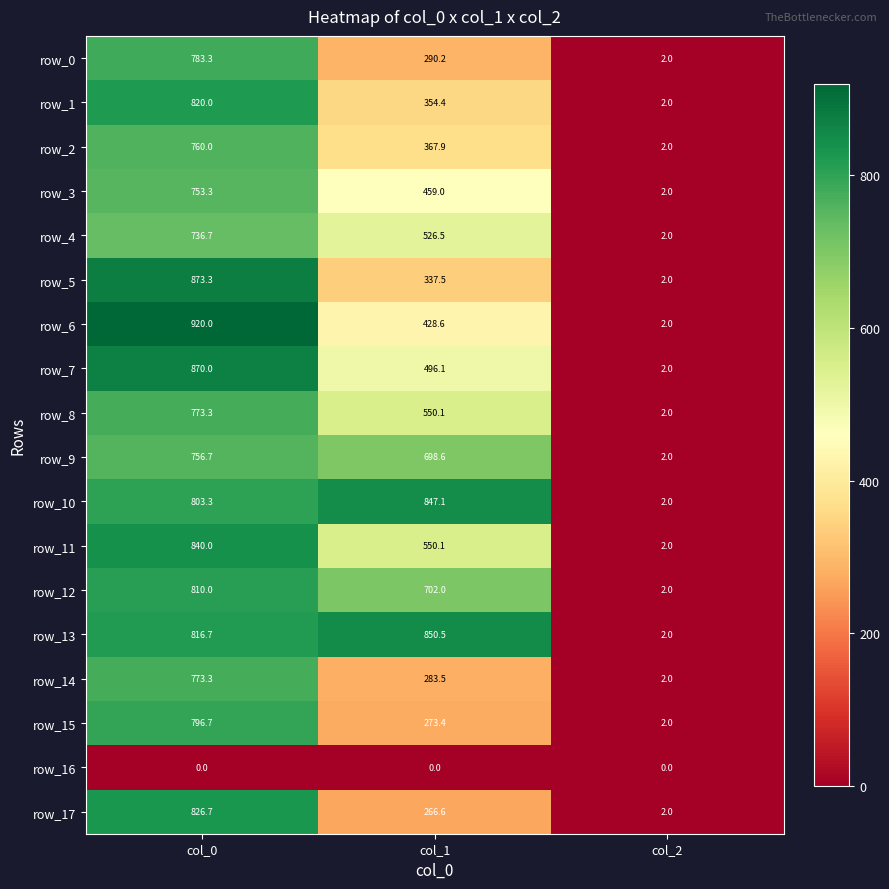

How many values in the row_15 series exceed 273?

2